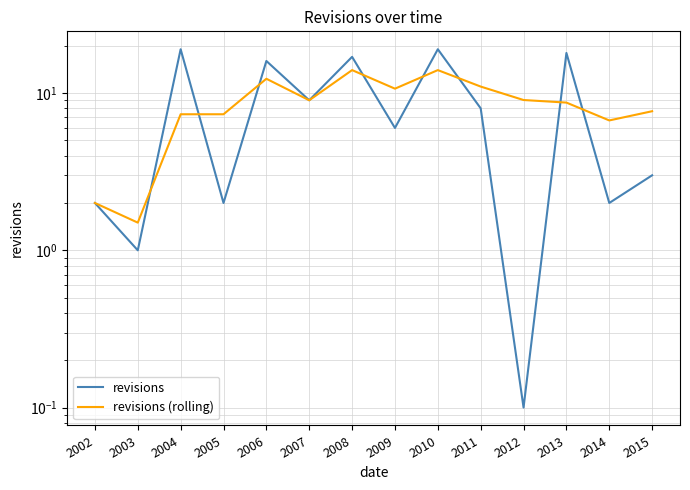

Reading left to right, list all the values displayed in this chart.

revisions: 2002=2.0	2003=1.0	2004=19.0	2005=2.0	2006=16.0	2007=9.0	2008=17.0	2009=6.0	2010=19.0	2011=8.0	2012=0.1	2013=18.0	2014=2.0	2015=3.0
revisions (rolling): 2002=2.0	2003=1.5	2004=7.3	2005=7.3	2006=12.3	2007=9.0	2008=14.0	2009=10.7	2010=14.0	2011=11.0	2012=9.0	2013=8.7	2014=6.7	2015=7.7